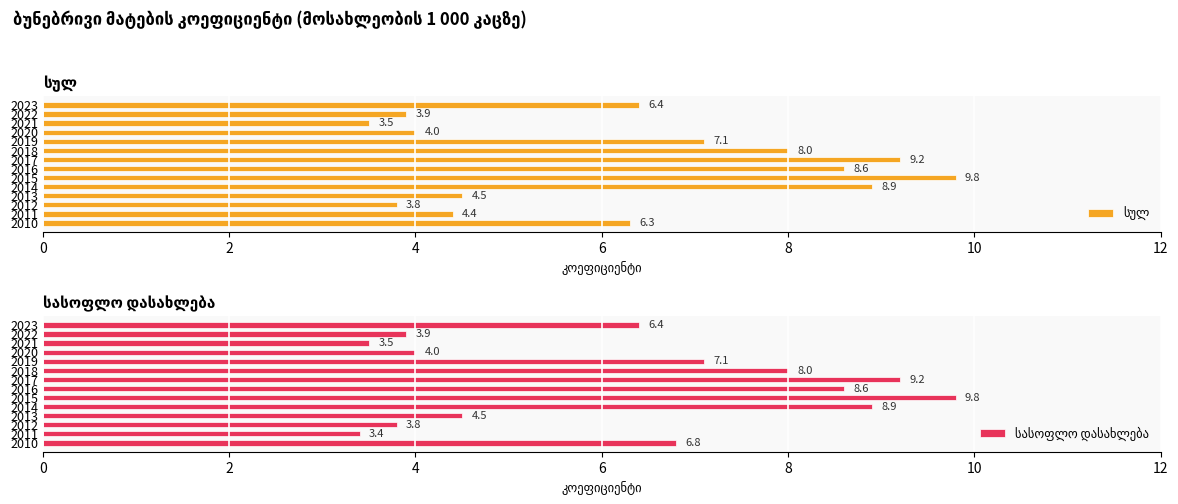

How many data points in სასოფლო დასახლება are above 6?

8